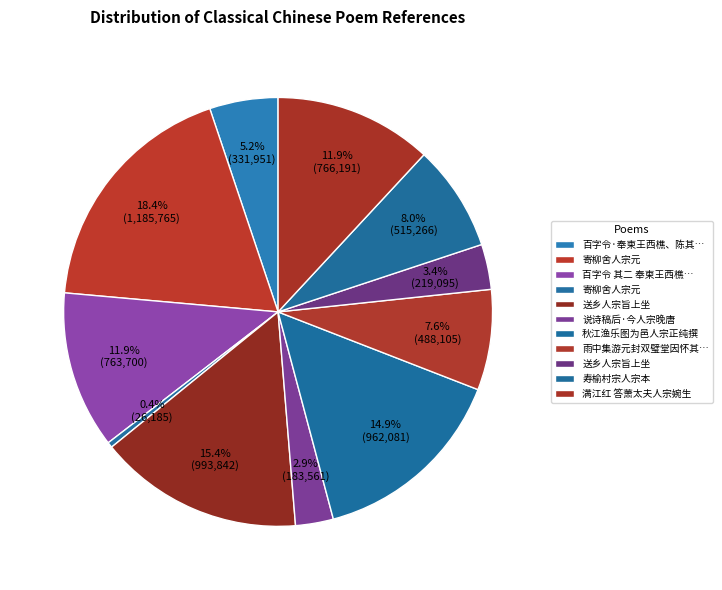

What is the smallest slice in the pie chart?

寄柳舍人宗元